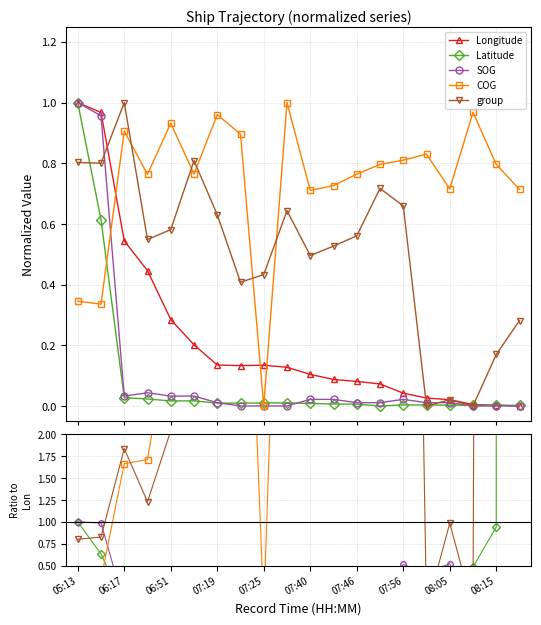

In SOG, how many points are higher than both neighbors (excluding endpoints)?

4